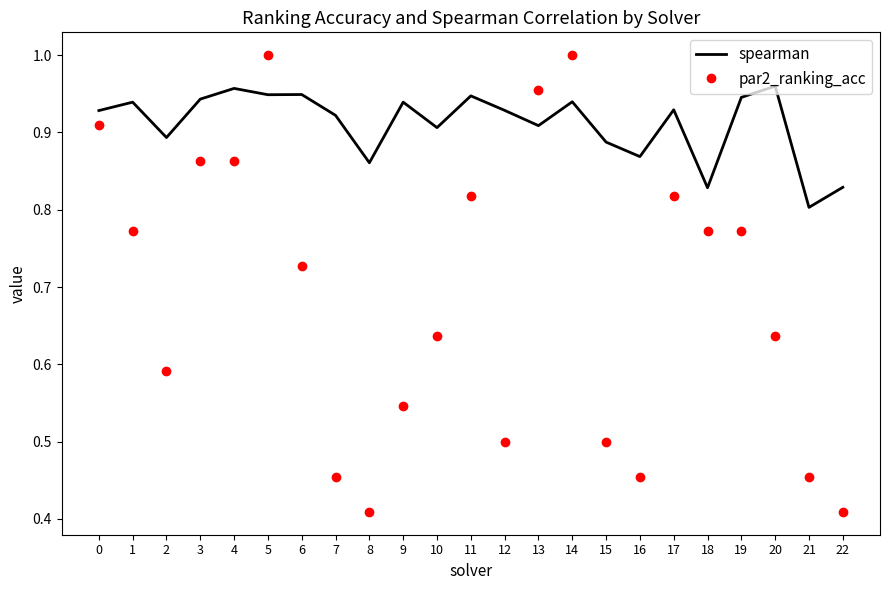

Which series changed the most between 2 and 15?

par2_ranking_acc